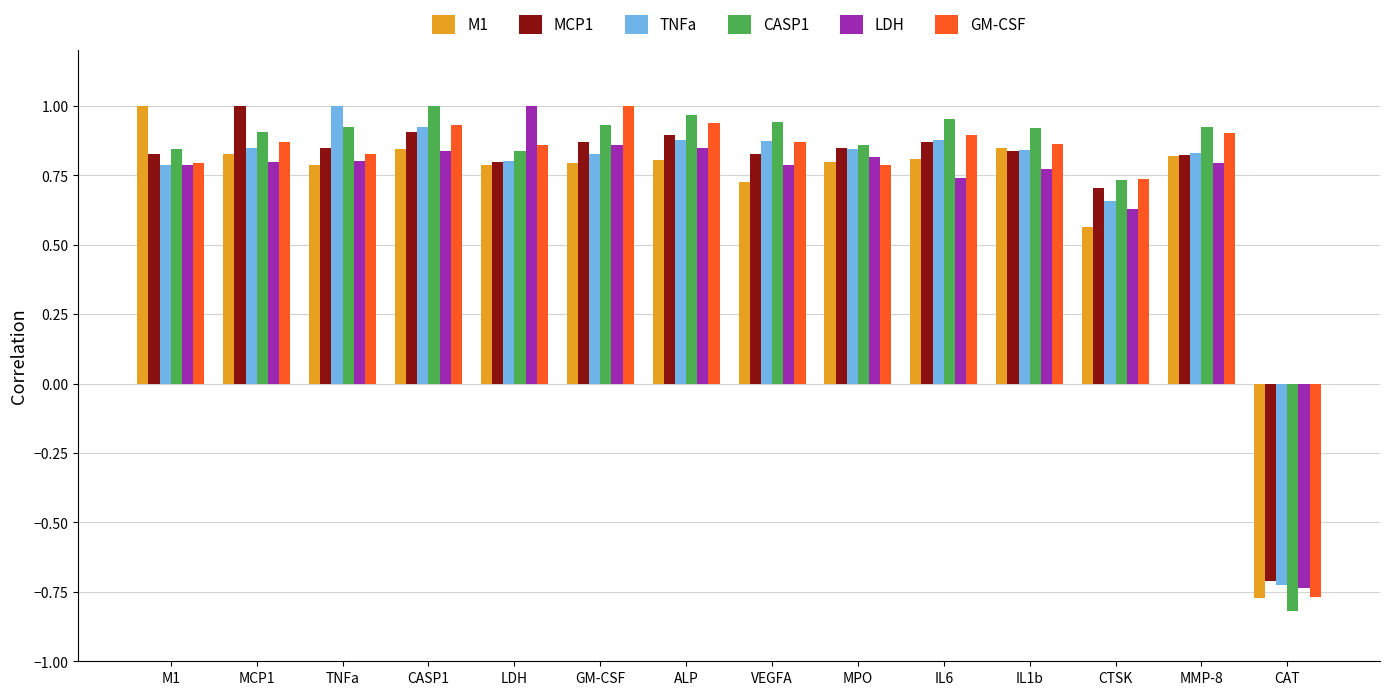

Where does the LDH series first go above 0?

M1